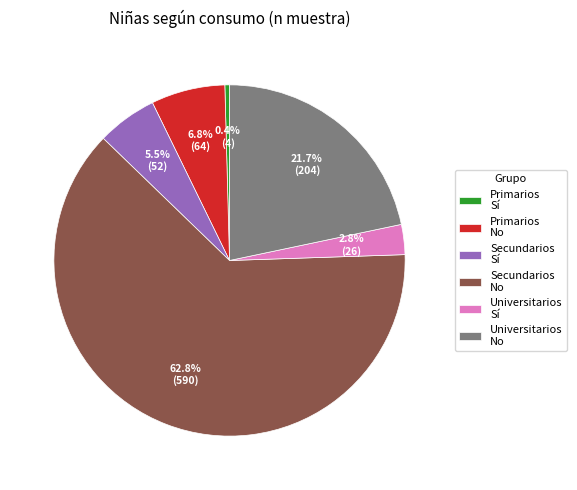

Which has a higher value, Secundarios Sí or Universitarios Sí?

Secundarios Sí